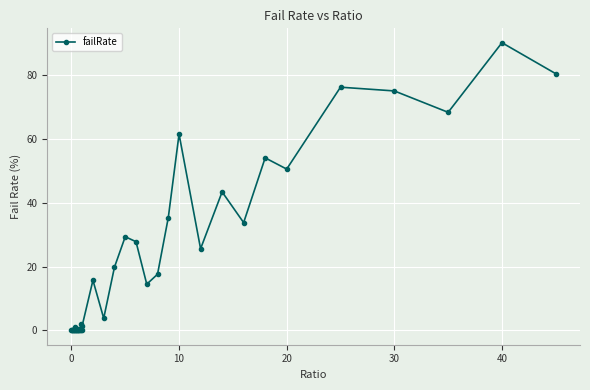

What is the greatest value displayed?

90.3